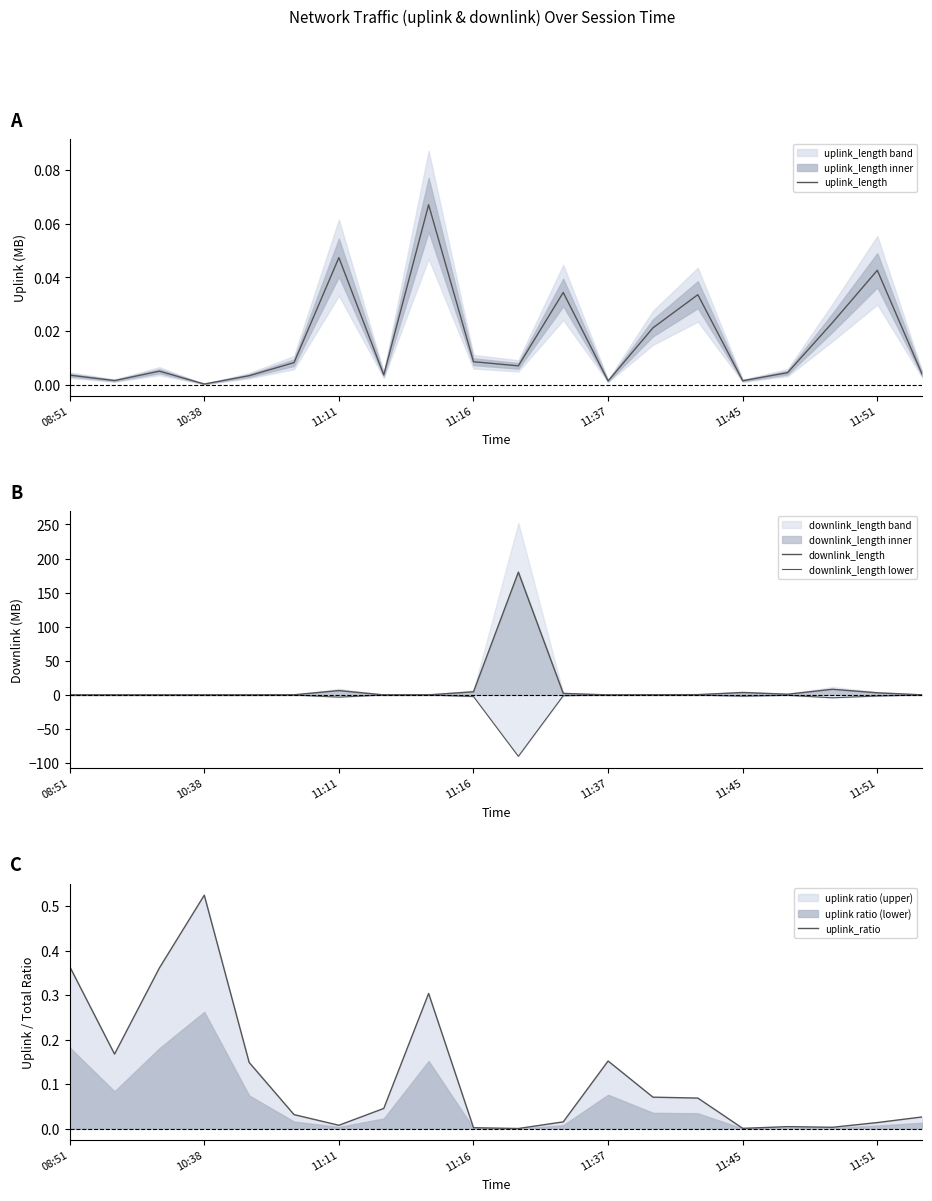

What position from the left is 13?

14